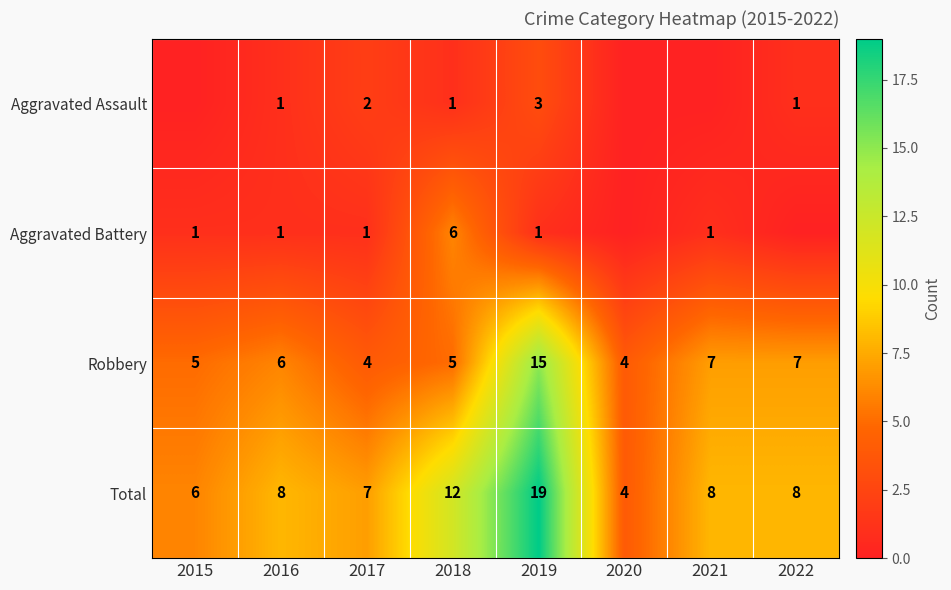

What is the spread (max minus min) of values at 2017?

6